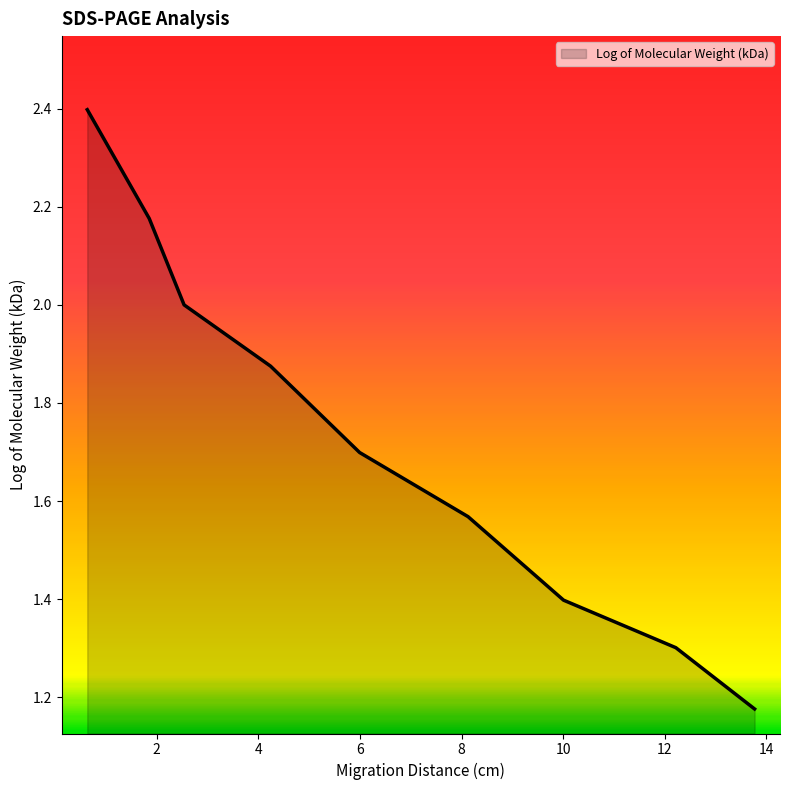

What is the greatest value displayed?

2.4